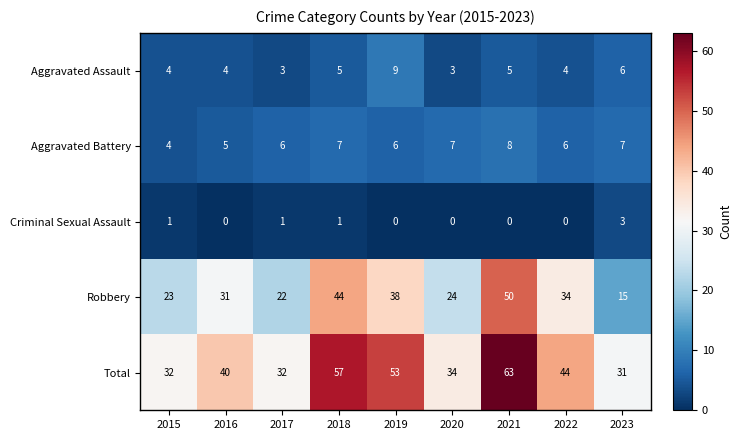

At how many categories does at least one series exceed 15?

9